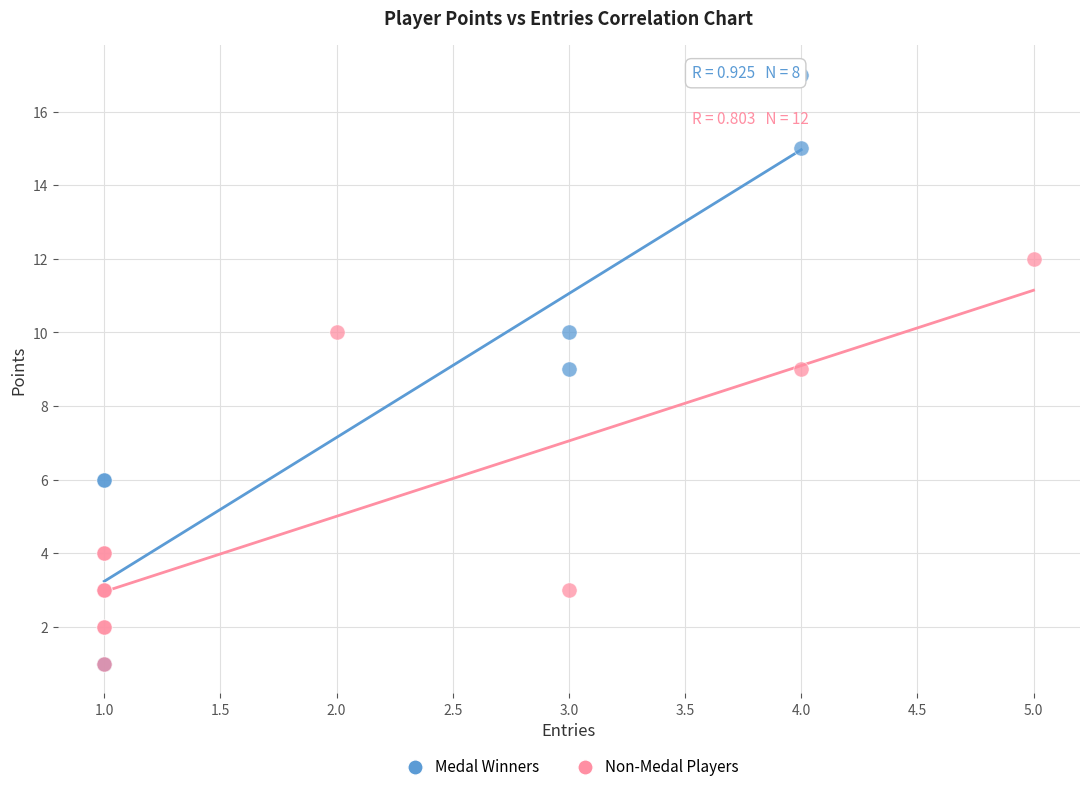

Which series contains the highest Y value?

Medal Winners